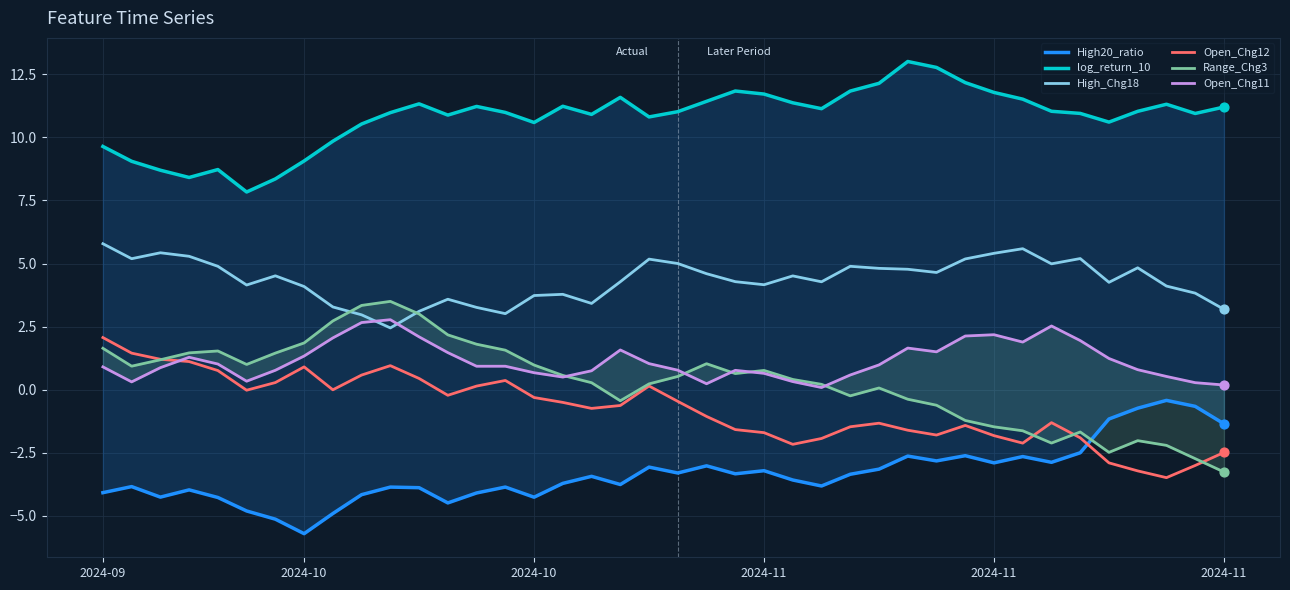

What are all the series names shown in the legend?

High20_ratio, log_return_10, High_Chg18, Open_Chg12, Range_Chg3, Open_Chg11